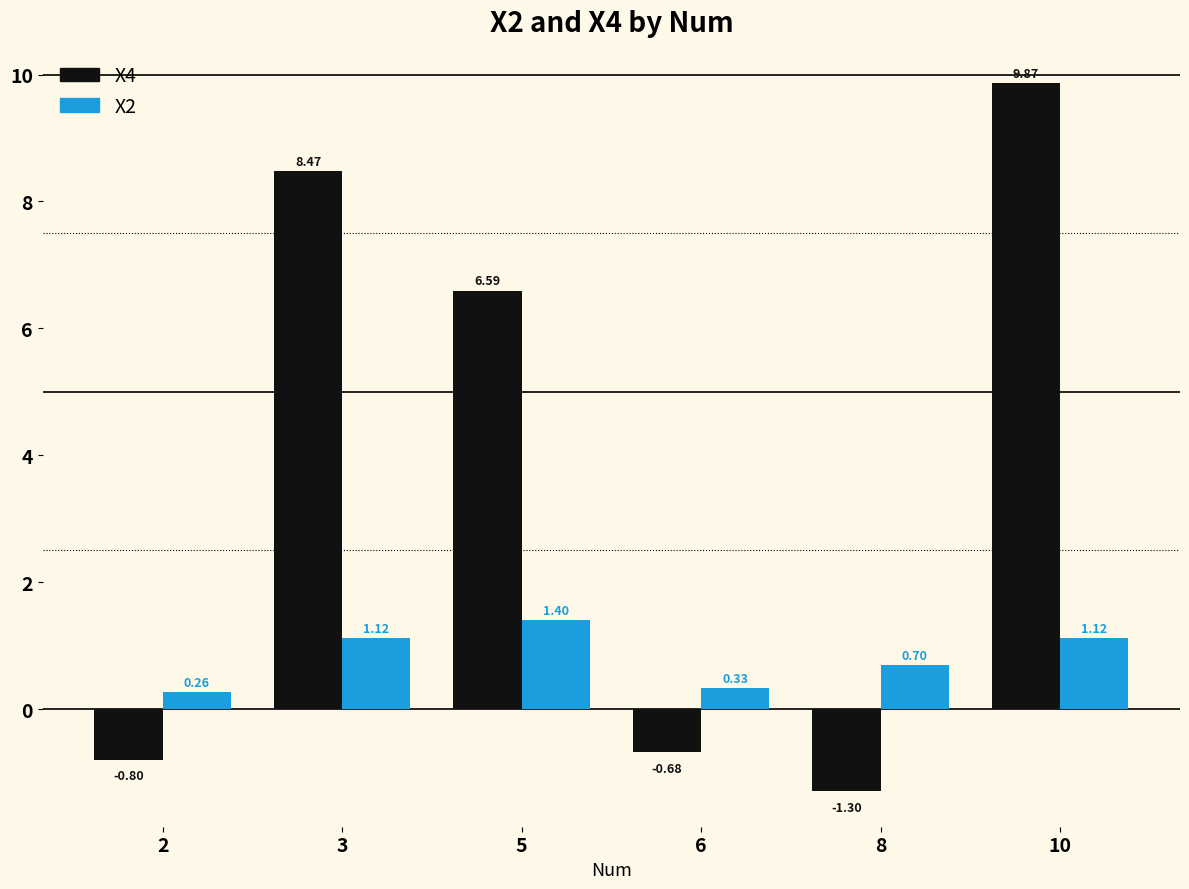

What is the difference between the X4 values at 3 and 8?

9.8